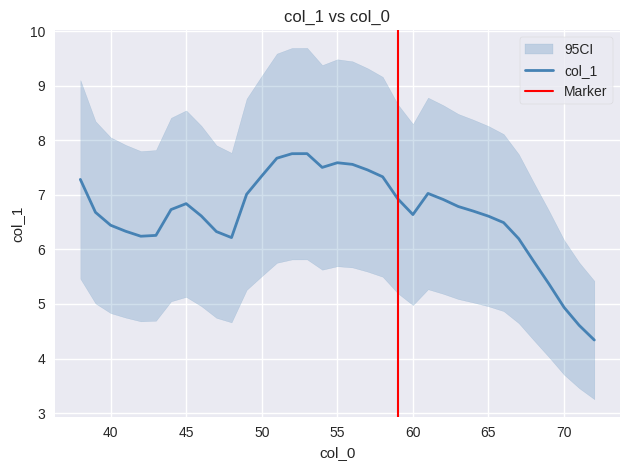

Reading right to left, extract all data points from this chart.

72=4.3	71=4.6	70=4.9	69=5.4	68=5.8	67=6.2	66=6.5	65=6.6	64=6.7	63=6.8	62=6.9	61=7.0	60=6.6	59=6.9	58=7.3	57=7.5	56=7.6	55=7.6	54=7.5	53=7.8	52=7.8	51=7.7	50=7.3	49=7.0	48=6.2	47=6.3	46=6.6	45=6.8	44=6.7	43=6.3	42=6.2	41=6.3	40=6.4	39=6.7	38=7.3